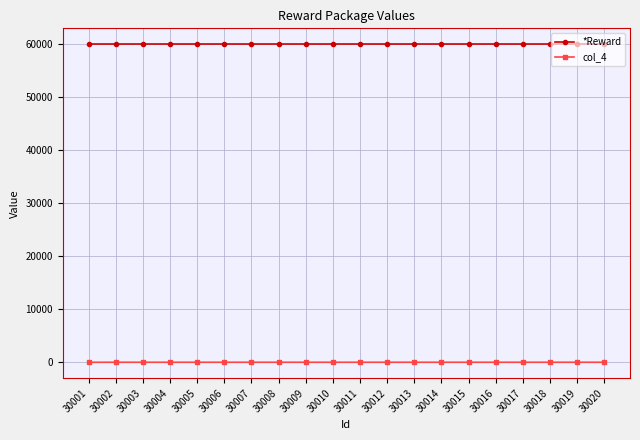

Is it true that *Reward equals 60001 at 30011?

True